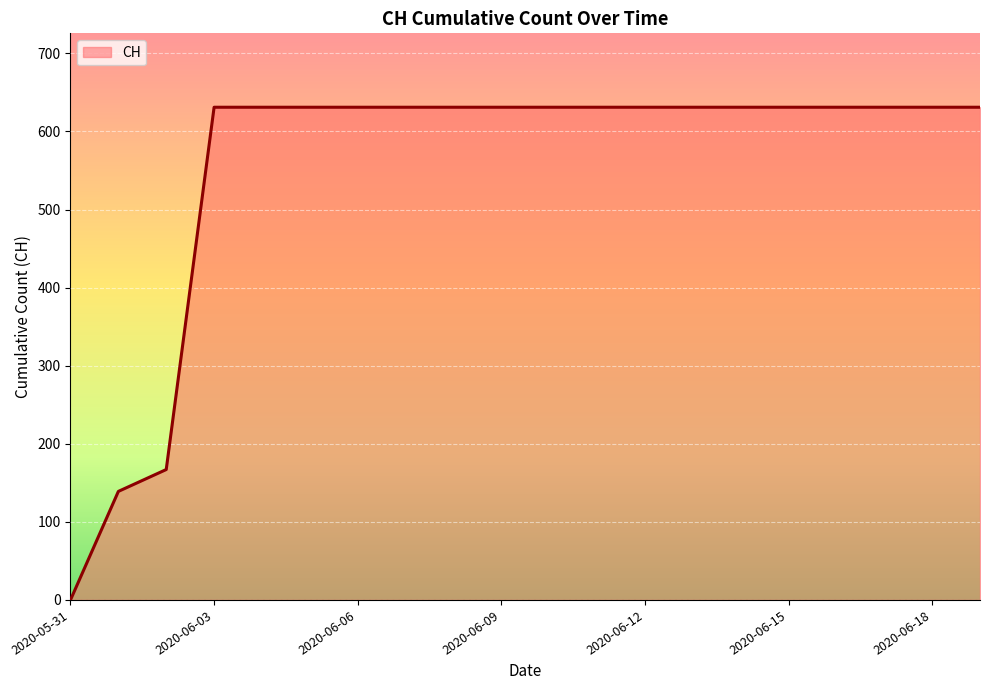

What is the difference between the maximum and minimum values?

631